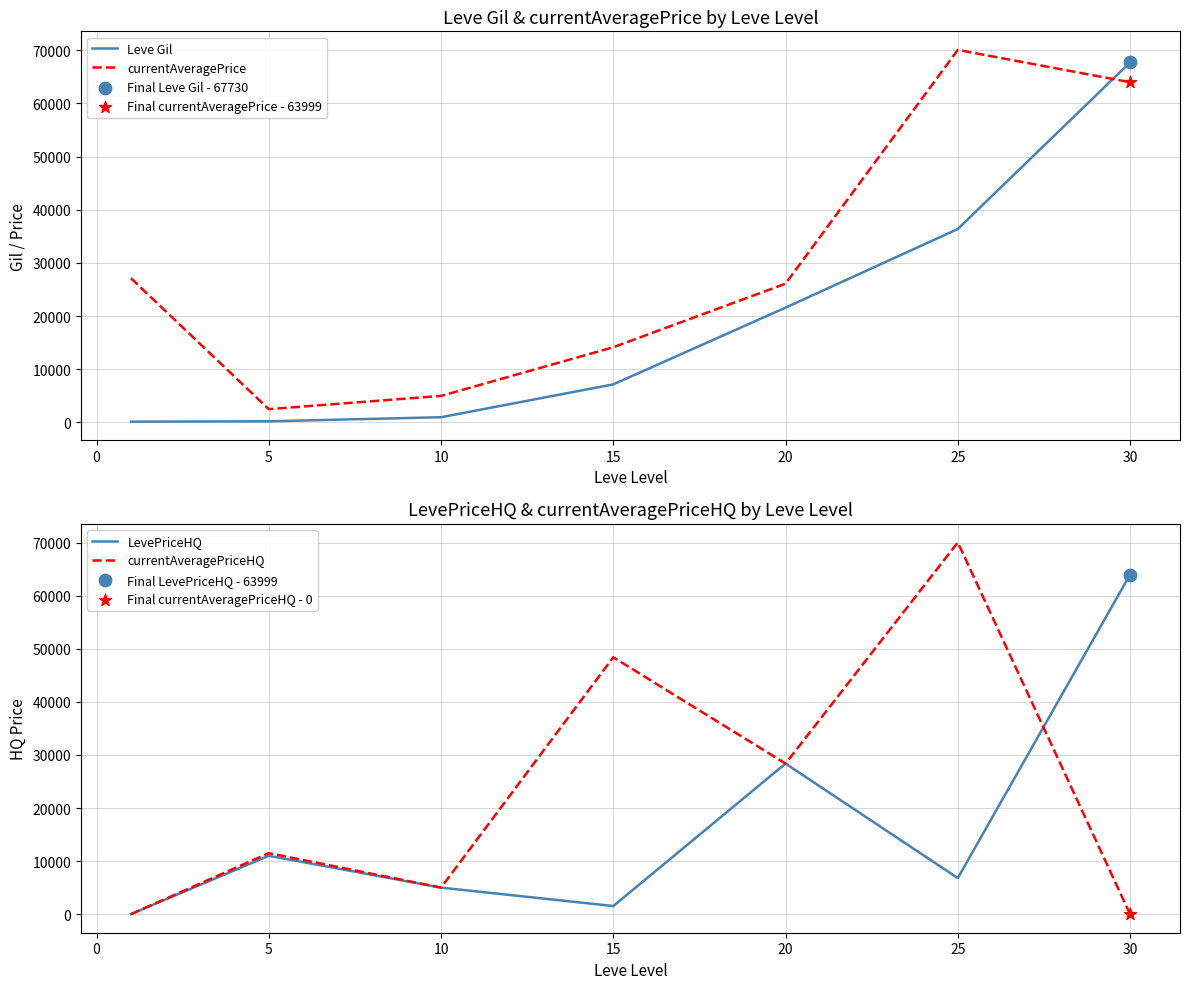

Which series contains the lowest Y value?

LevePriceHQ